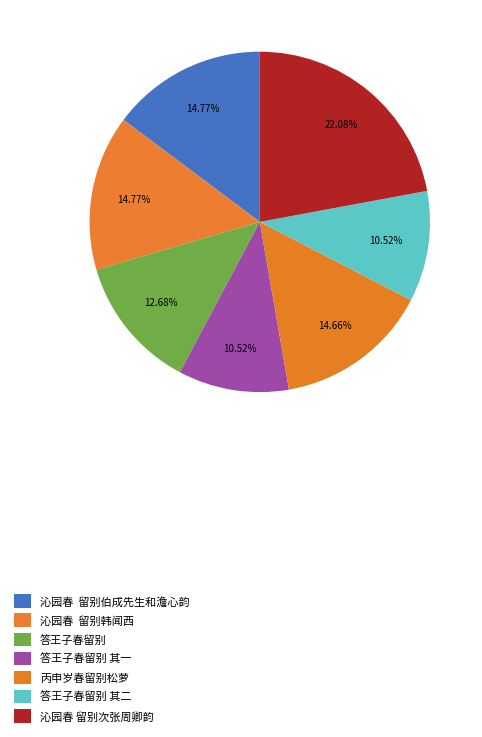

Count the number of slices in the pie.

7